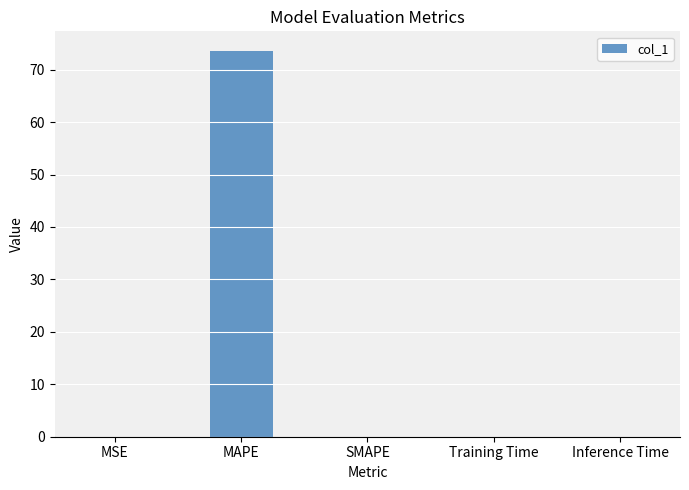

Is it true that the value at SMAPE is 34.4?

False